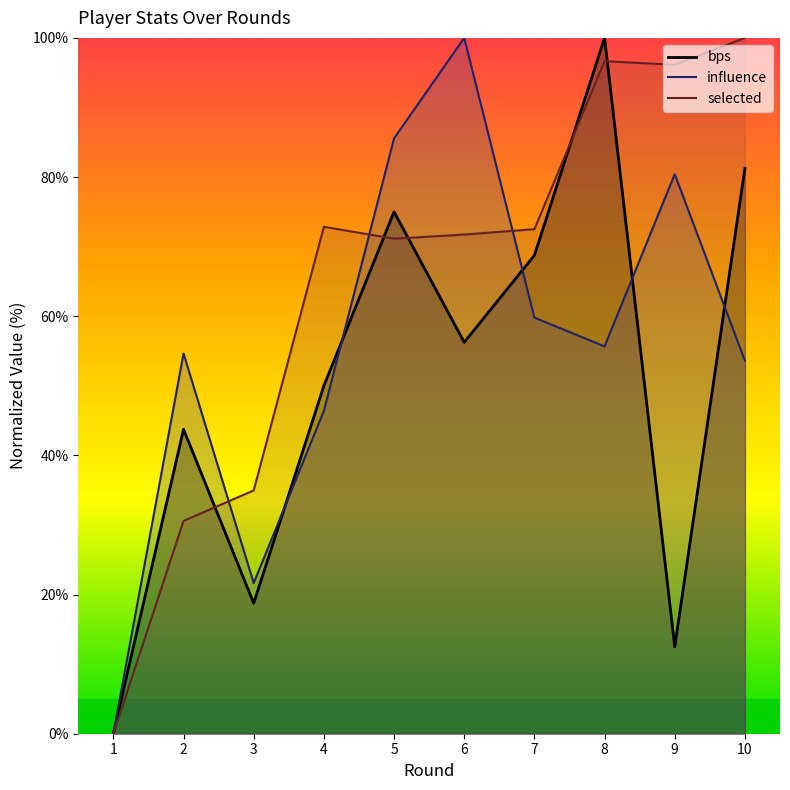

Where is influence nearest to the value 50?

4